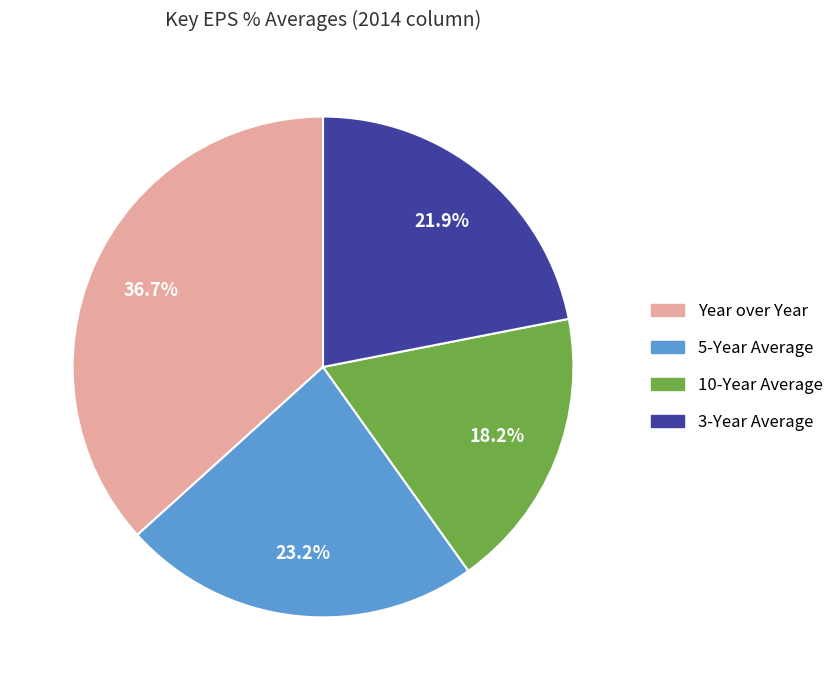

Which category has the biggest portion of the pie?

Year over Year